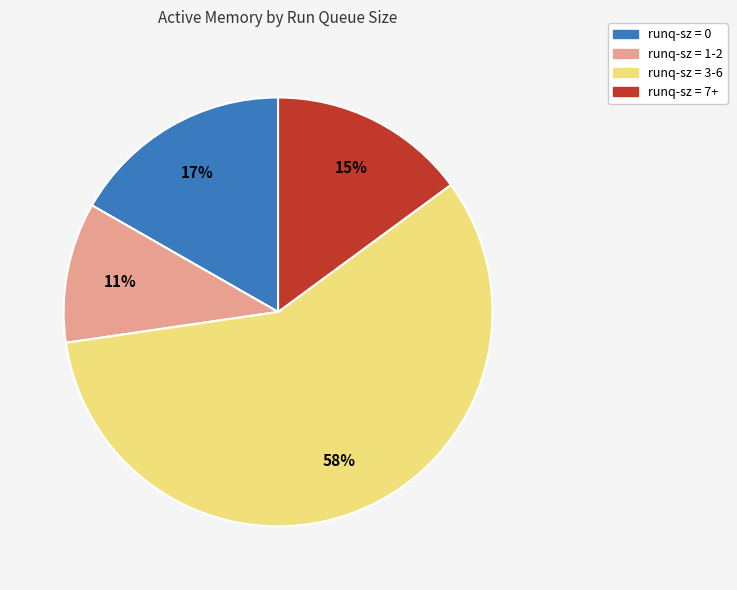

Does any single category account for the majority?

Yes